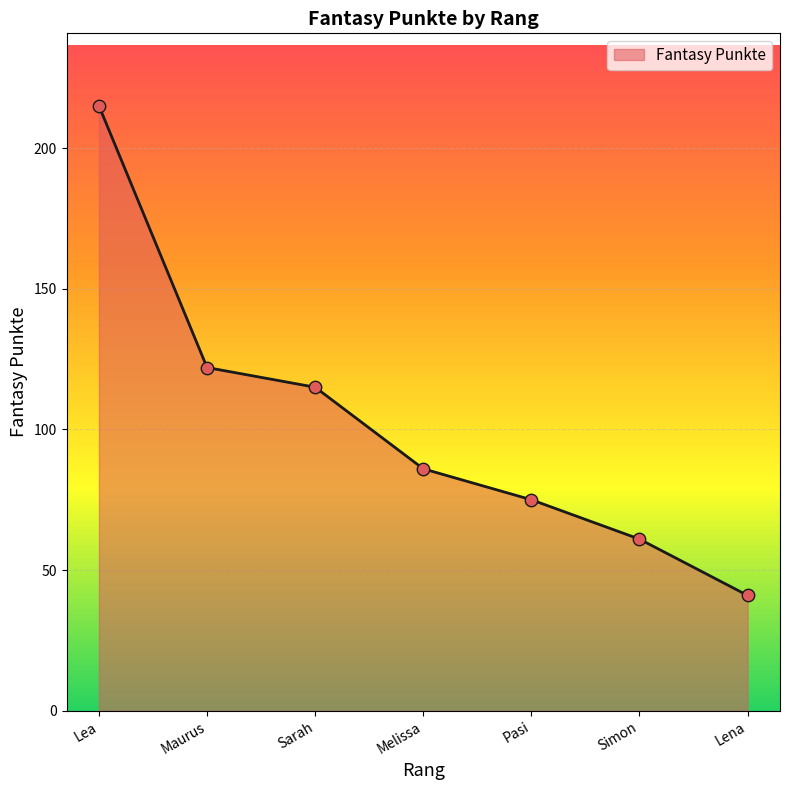

What is the ratio of the value at Maurus to the value at Sarah?

1.1